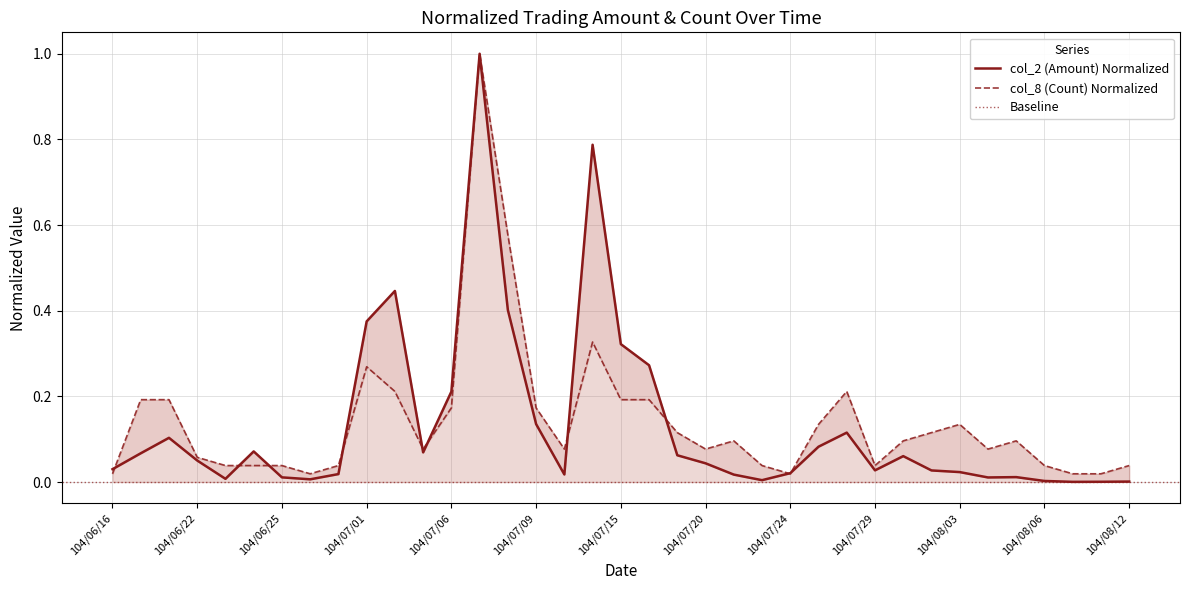

How many lines are shown in the chart?

2